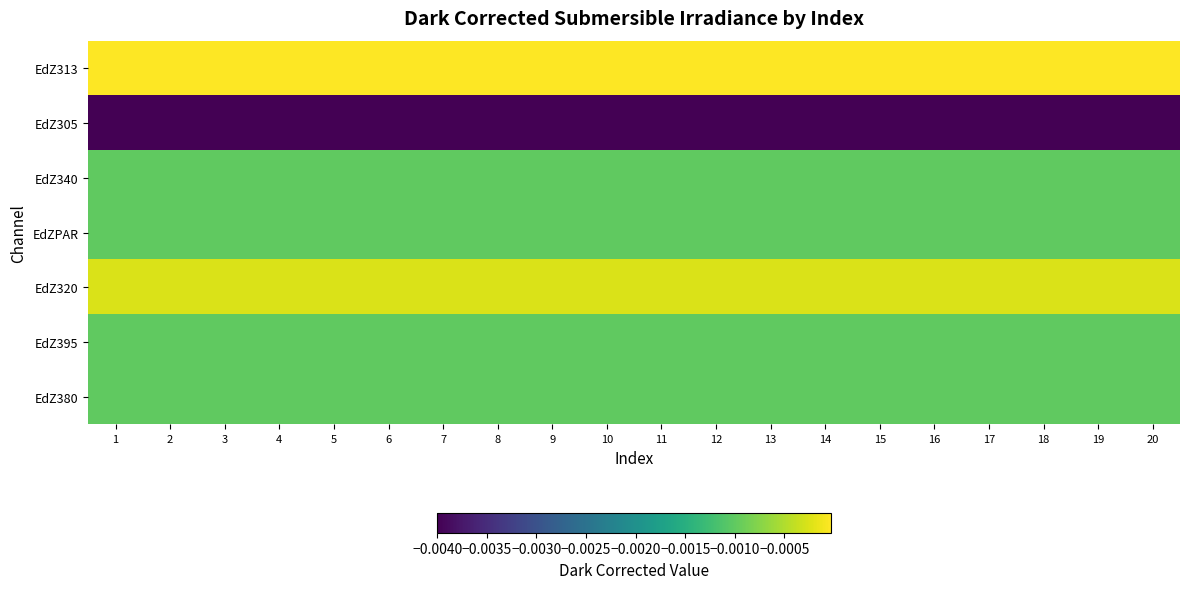

At which category does the chart reach its peak across all series?

1